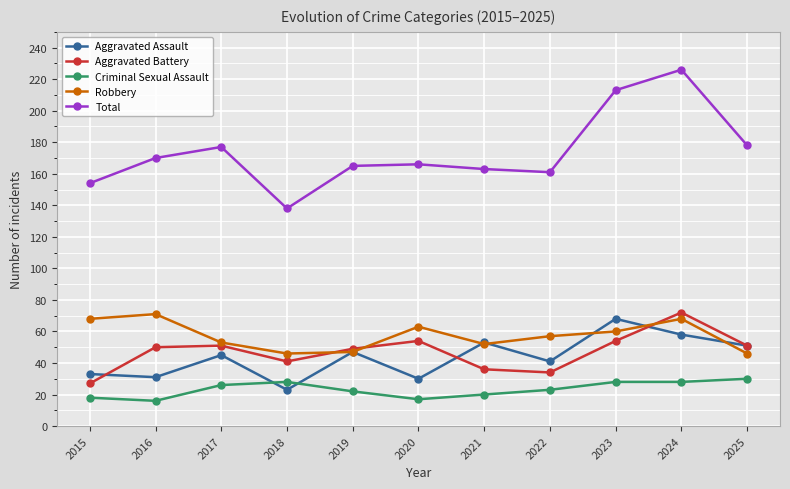

True or false: Aggravated Battery and Criminal Sexual Assault cross at least once.

False